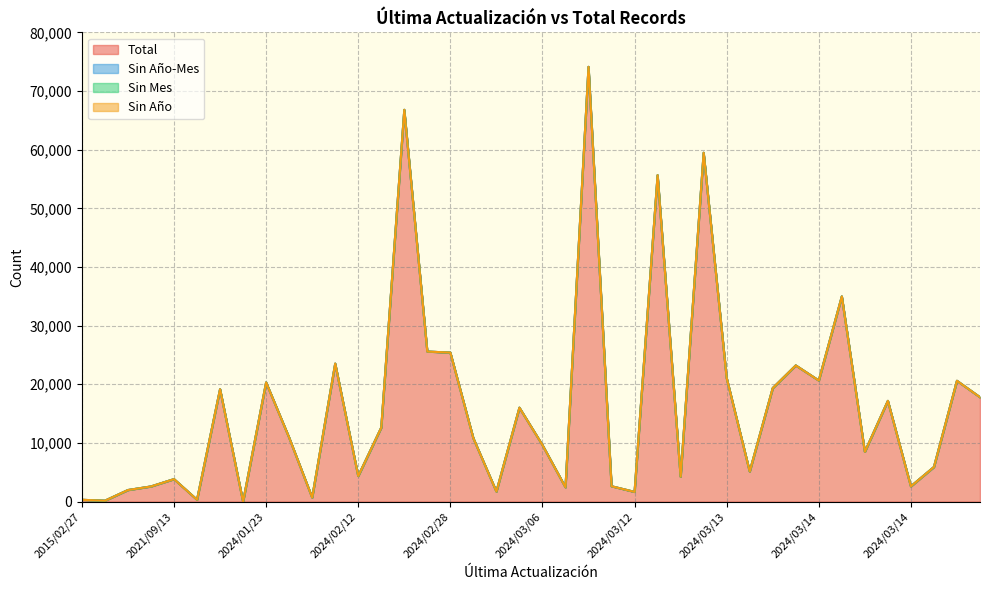

The Total series shows 1820 at 2024/03/14. True or false?

False